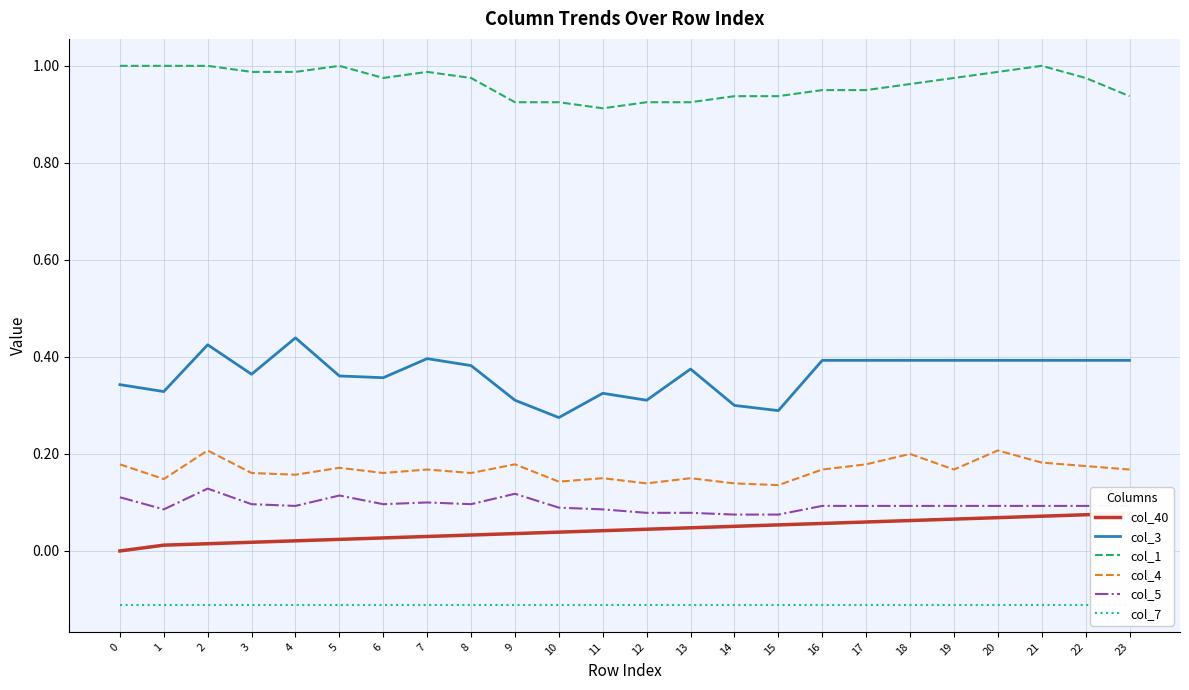

True or false: col_4 and col_40 intersect in this chart.

False